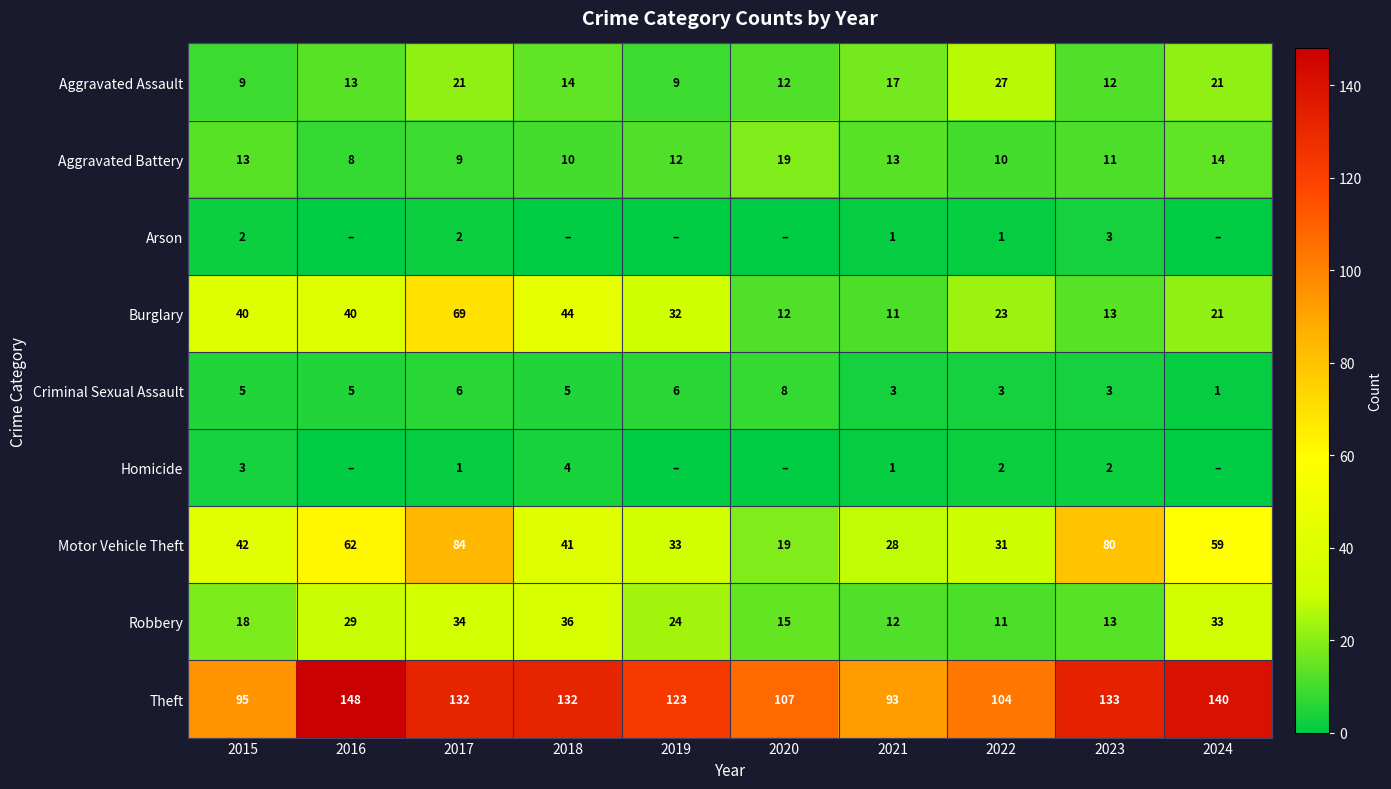

At which label does Burglary first exceed 32?

2015